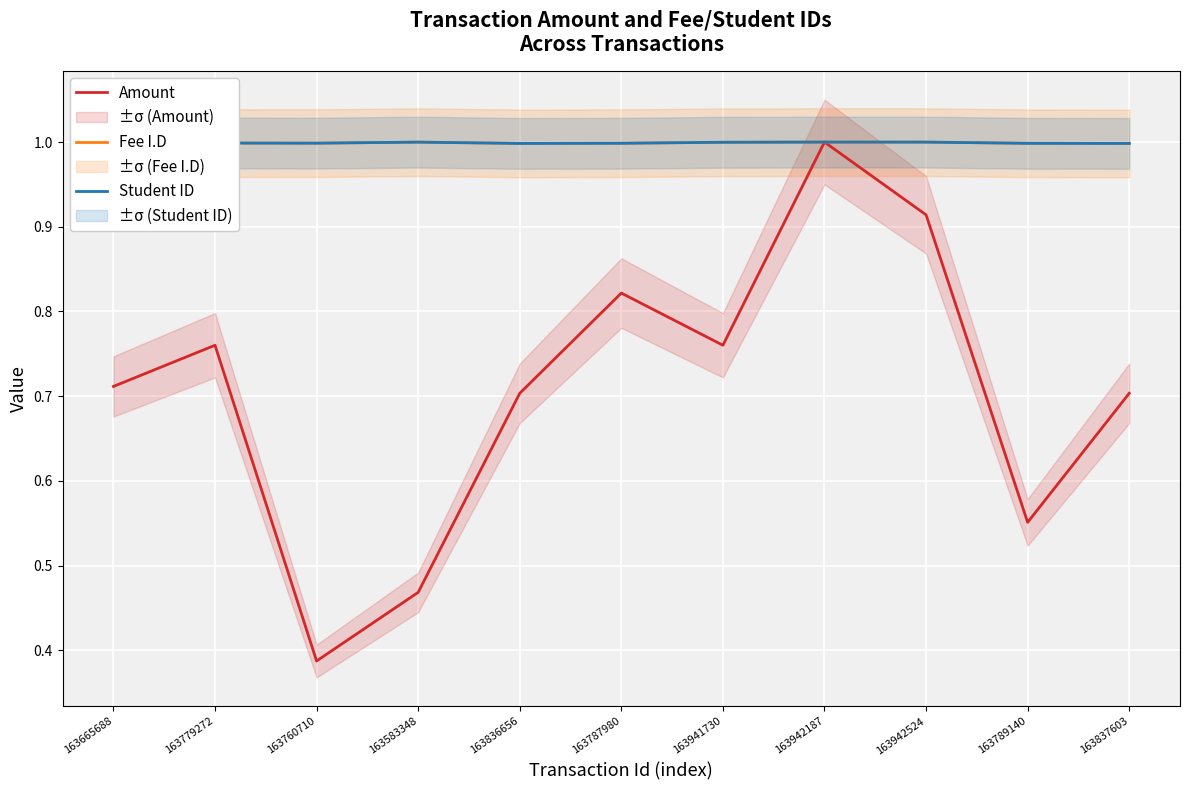

What is the smallest value displayed?

0.4